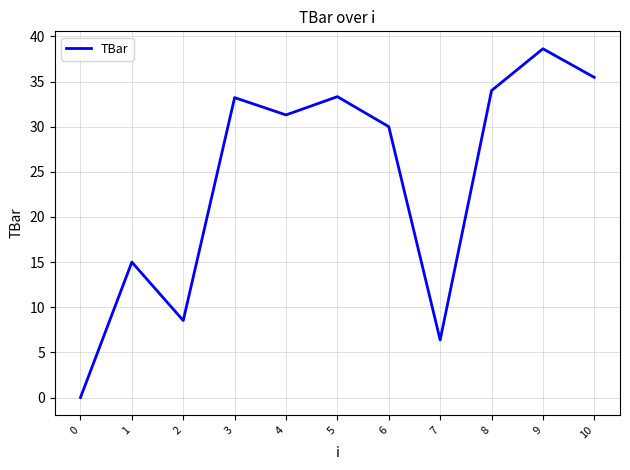

What is the difference between the values at 5 and 9?

5.3